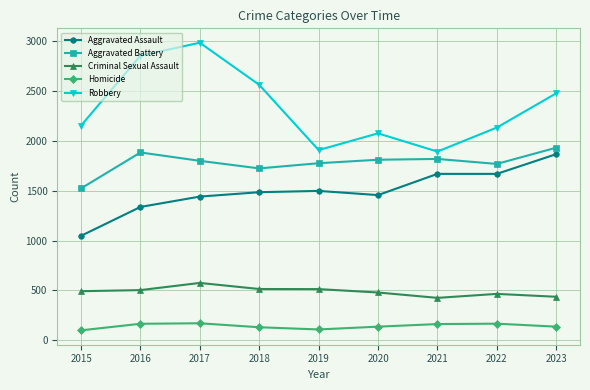

Is the value of Homicide at 2019 greater than the value of Robbery at 2016?

No